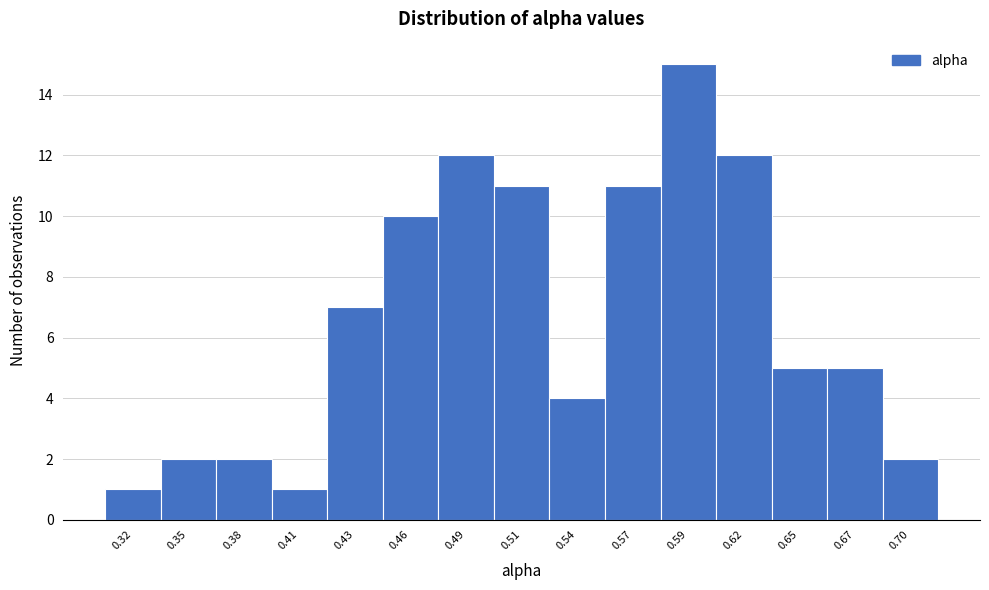

Reading right to left, extract all data points from this chart.

2	5	5	12	15	11	4	11	12	10	7	1	2	2	1